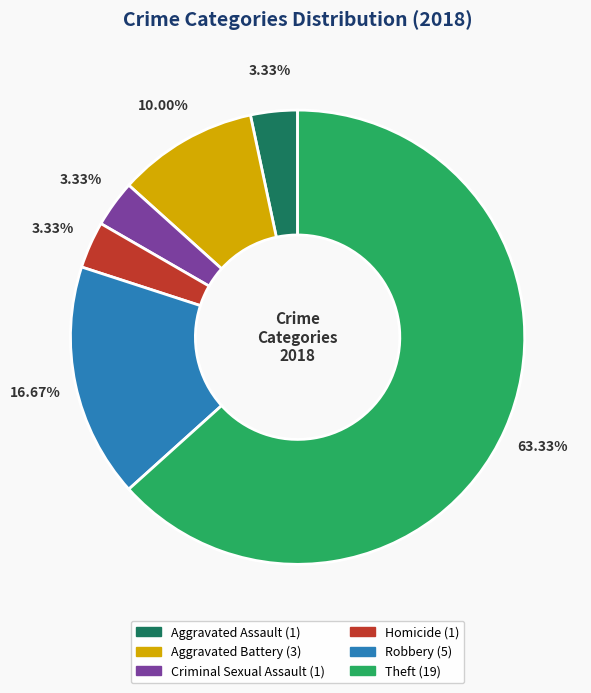

Which category has the biggest portion of the pie?

Theft